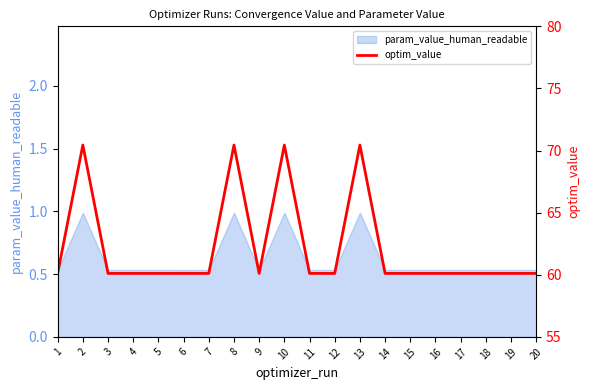

At which label is the value closest to 65?

6